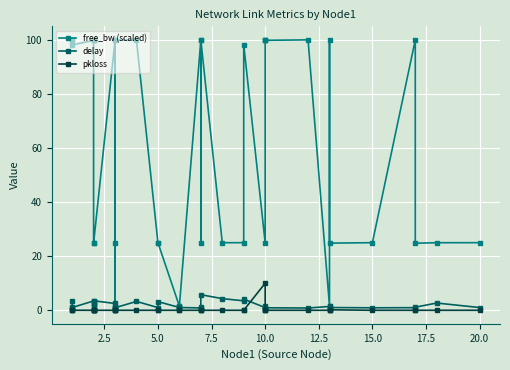

The value of free_bw (scaled) at 10 is 15.4. True or false?

False